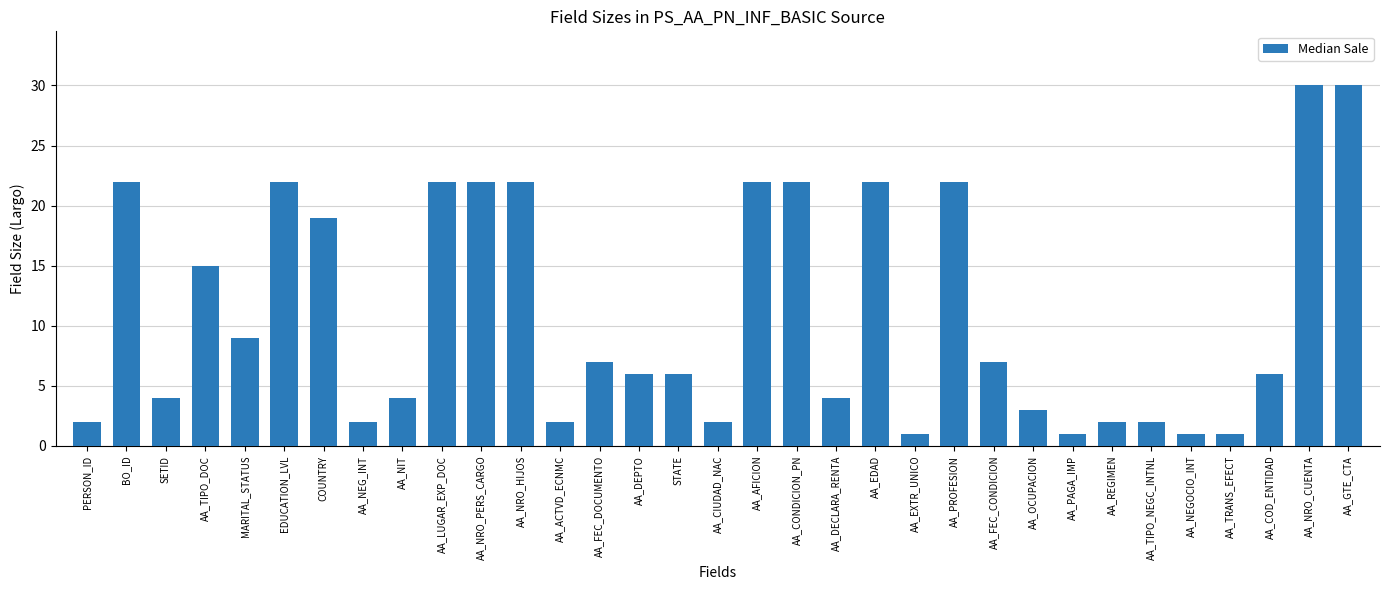

Reading right to left, what are all the values shown in this chart?

30	30	6	1	1	2	2	1	3	7	22	1	22	4	22	22	2	6	6	7	2	22	22	22	4	2	19	22	9	15	4	22	2